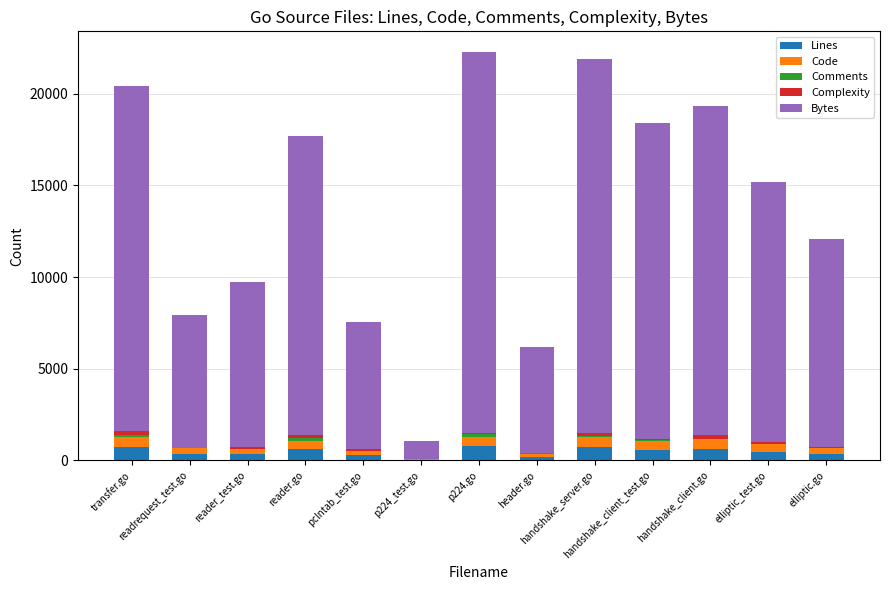

What is the sum of all Lines values?

6165